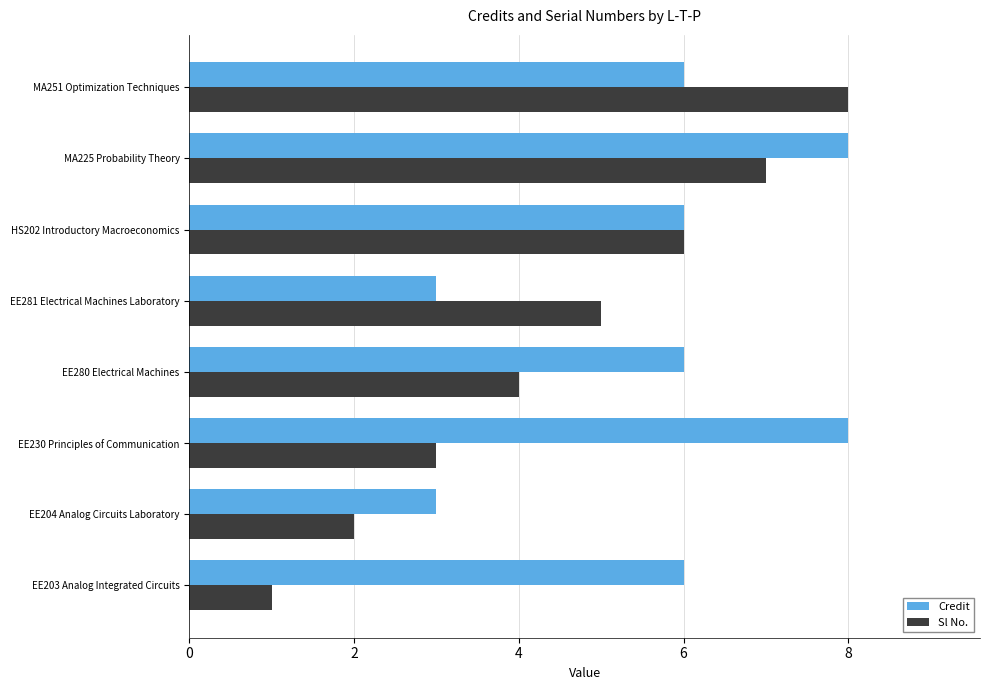

What is the maximum value for Credit?

8